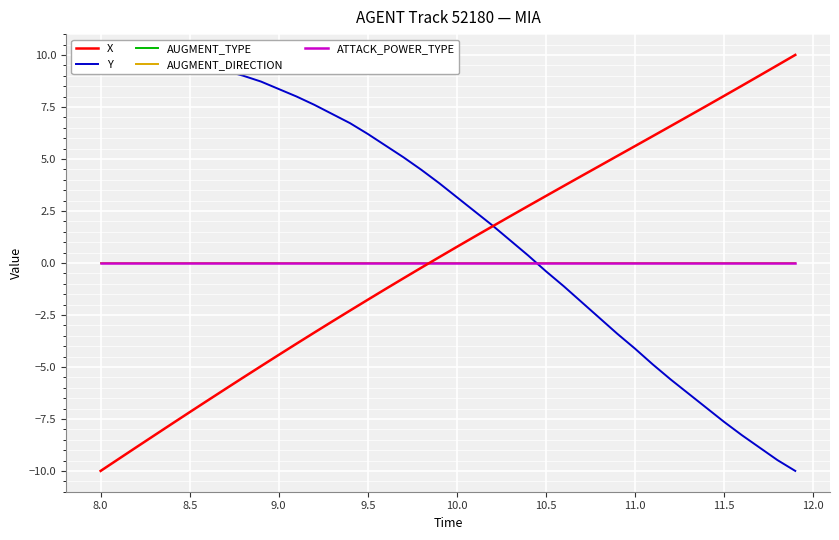

After their last crossing, which series has the higher values: X or Y?

X